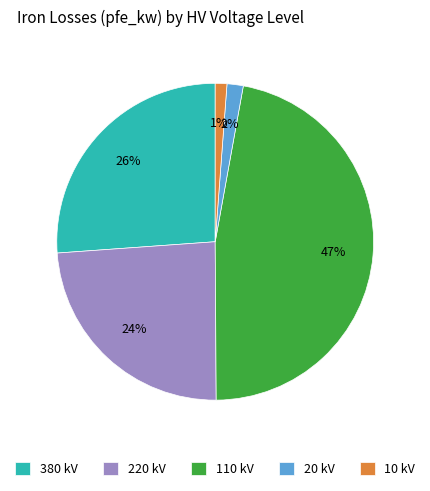

How many slices are in this pie chart?

5